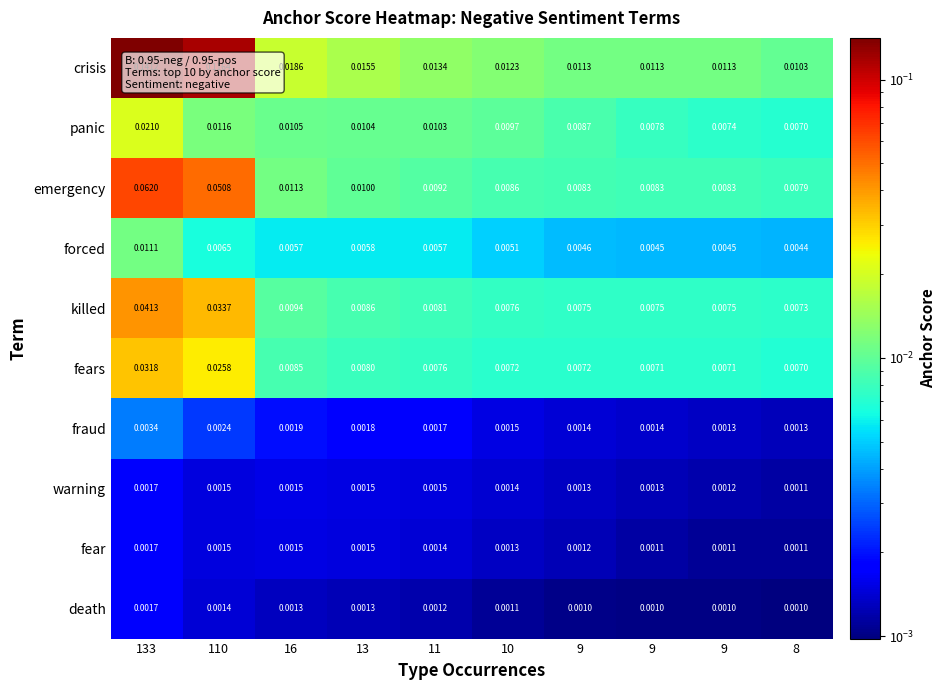

Which series changed the most between 133 and 11?

crisis